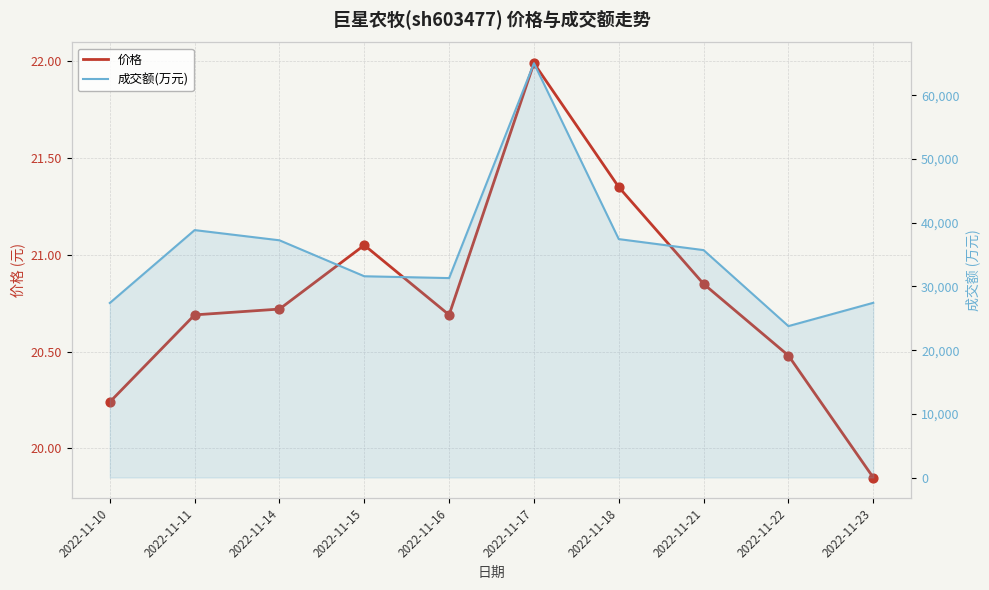

Which series reaches the minimum Y coordinate?

价格